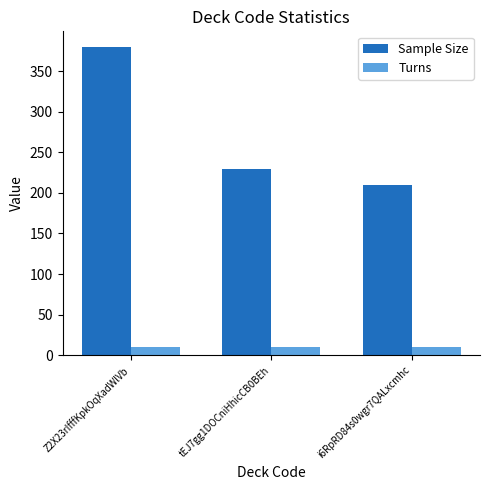

What is the value of the Turns bar at the 2nd from the left?

10.5